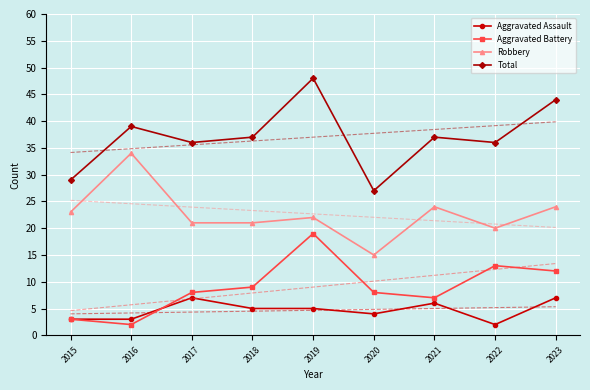

Between 2016 and 2021, which is larger?

2021